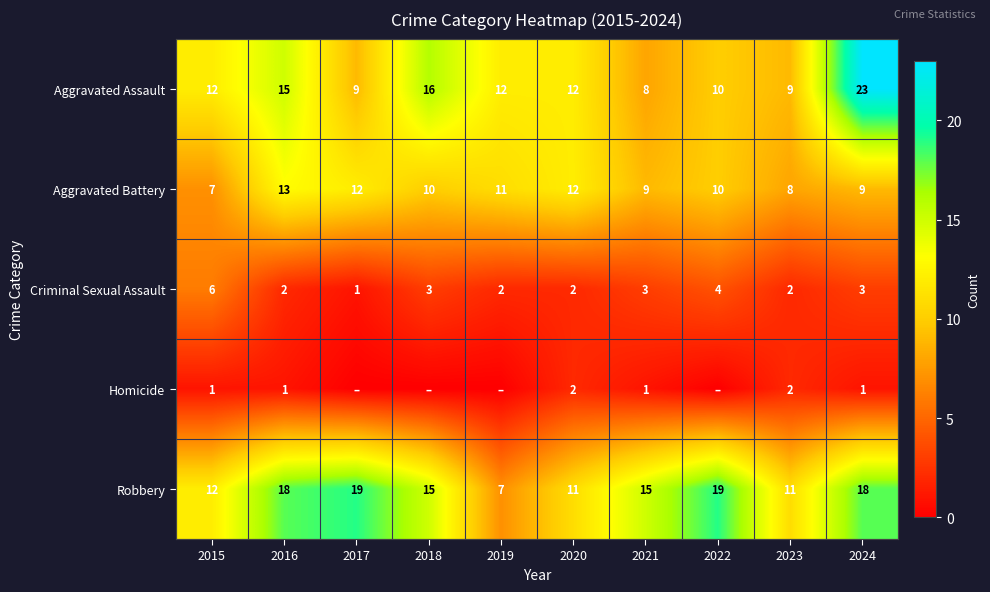

Is the value of Criminal Sexual Assault at 2016 greater than the value of Robbery at 2016?

No